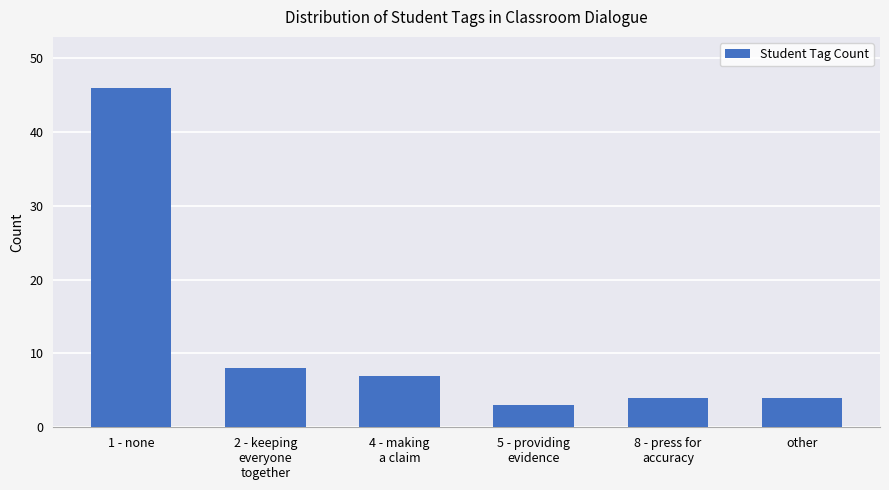

What is the difference between the values at 1 - none and other?

42